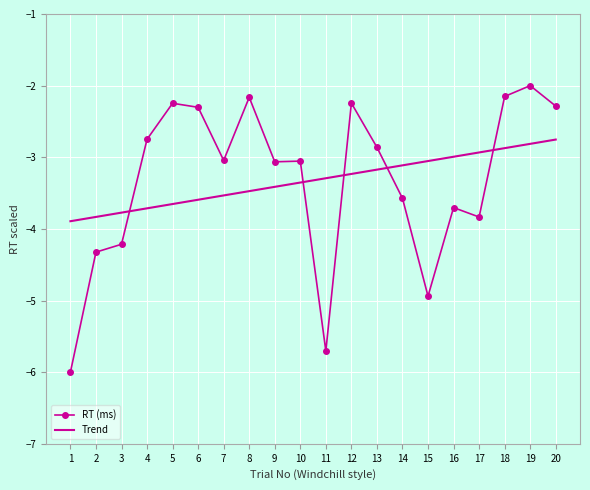

True or false: Trend has a value of -5.0 at 13.

False